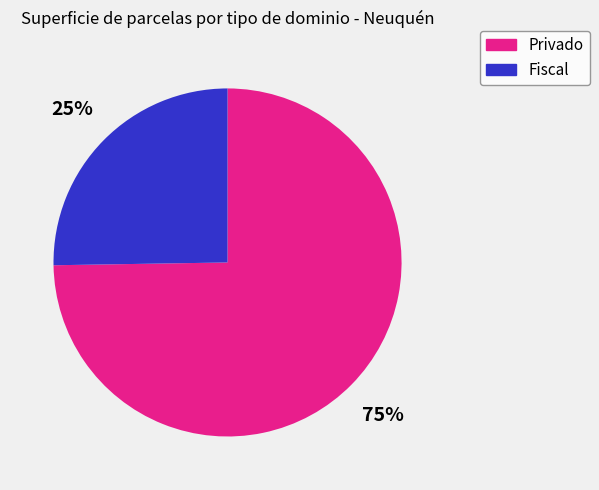

Is there any slice that represents more than half of the pie?

Yes